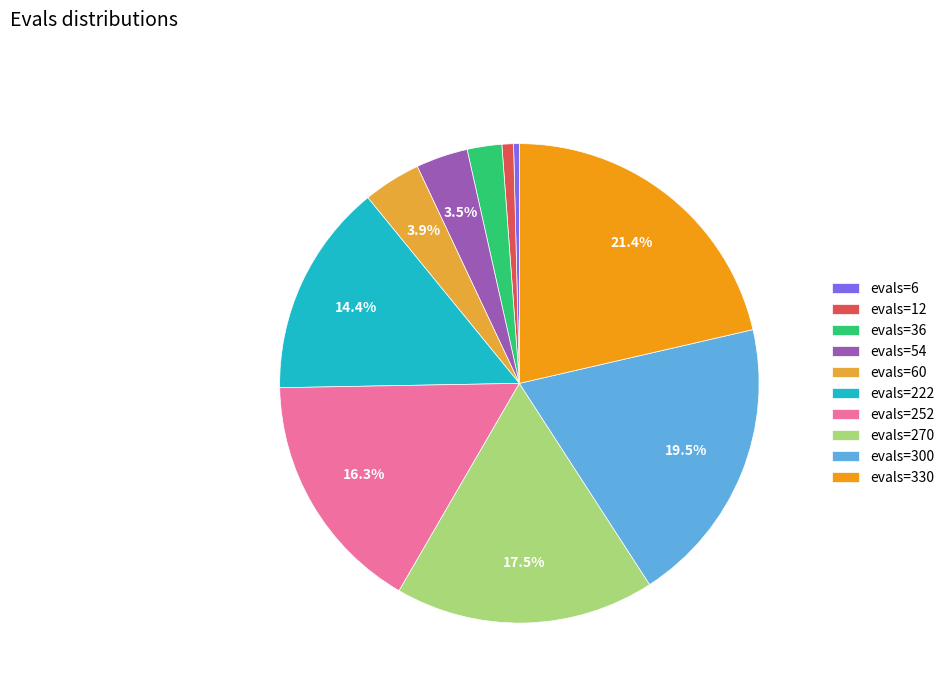

How many slices are in this pie chart?

10